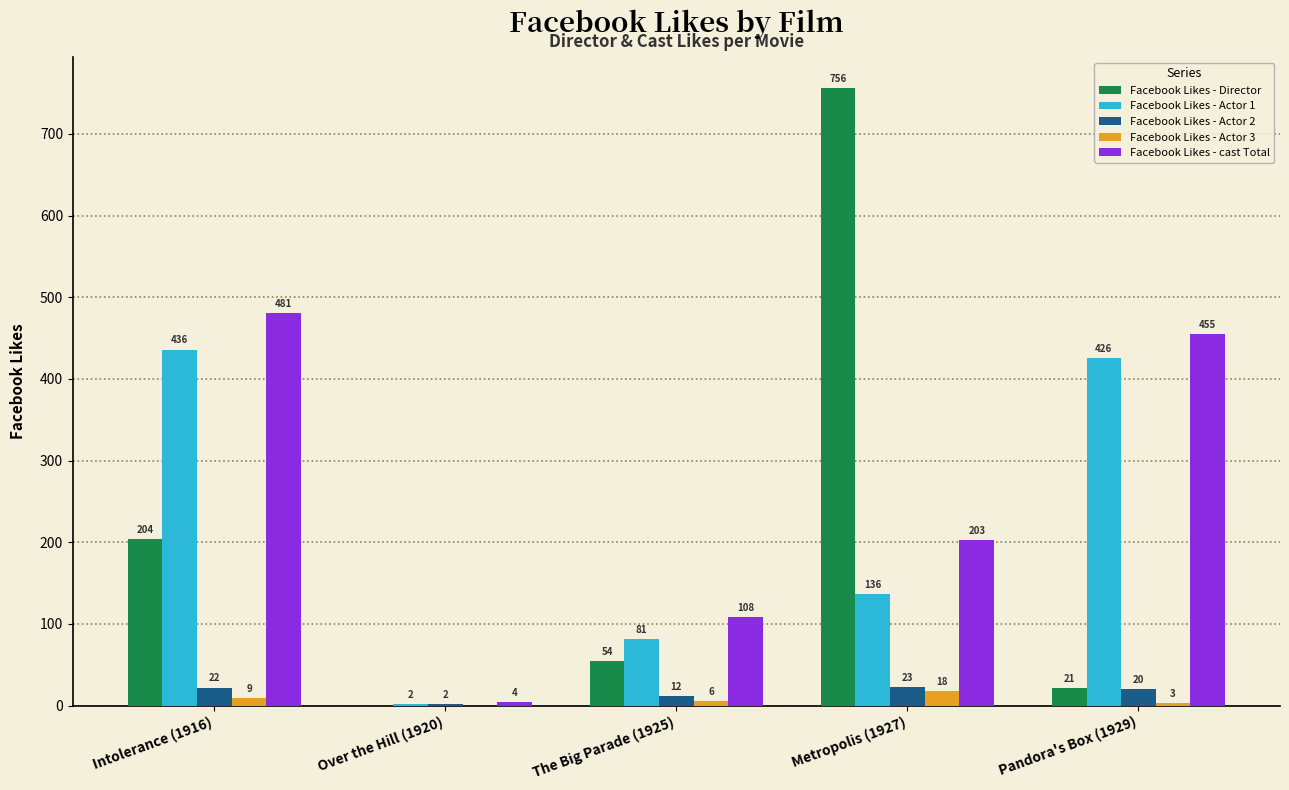

Reading right to left, extract all data points from this chart.

Facebook Likes - Director: Pandora's Box (1929)=21	Metropolis (1927)=756	The Big Parade (1925)=54	Over the Hill (1920)=0	Intolerance (1916)=204
Facebook Likes - Actor 1: Pandora's Box (1929)=426	Metropolis (1927)=136	The Big Parade (1925)=81	Over the Hill (1920)=2	Intolerance (1916)=436
Facebook Likes - Actor 2: Pandora's Box (1929)=20	Metropolis (1927)=23	The Big Parade (1925)=12	Over the Hill (1920)=2	Intolerance (1916)=22
Facebook Likes - Actor 3: Pandora's Box (1929)=3	Metropolis (1927)=18	The Big Parade (1925)=6	Over the Hill (1920)=0	Intolerance (1916)=9
Facebook Likes - cast Total: Pandora's Box (1929)=455	Metropolis (1927)=203	The Big Parade (1925)=108	Over the Hill (1920)=4	Intolerance (1916)=481